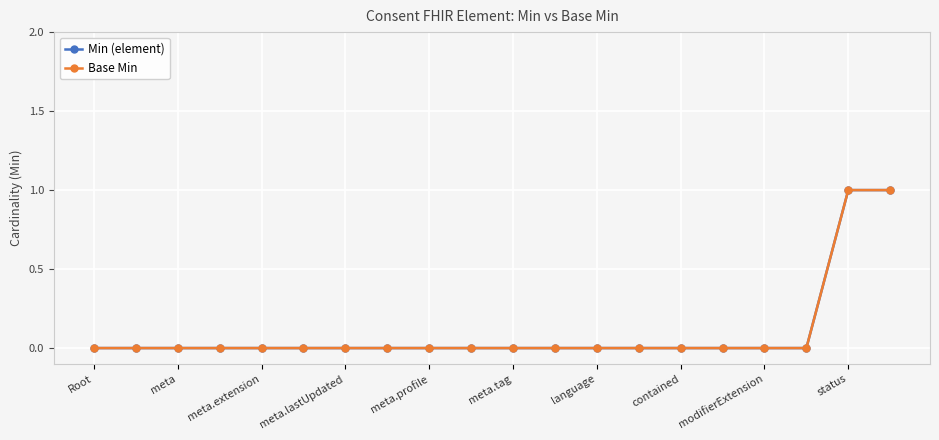

True or false: Min (element) and Base Min intersect in this chart.

False